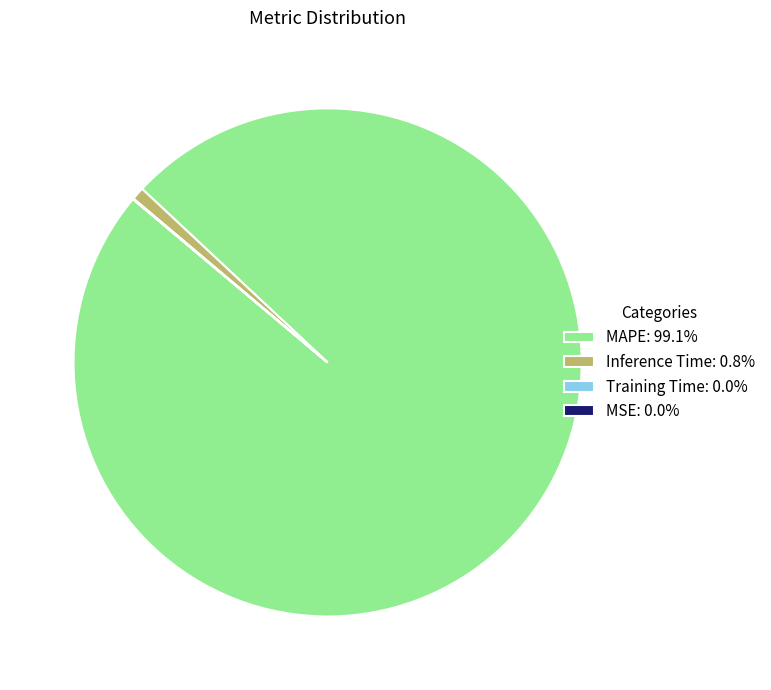

Is the sum of MAPE: 99.1% and Inference Time: 0.8% greater than half?

Yes